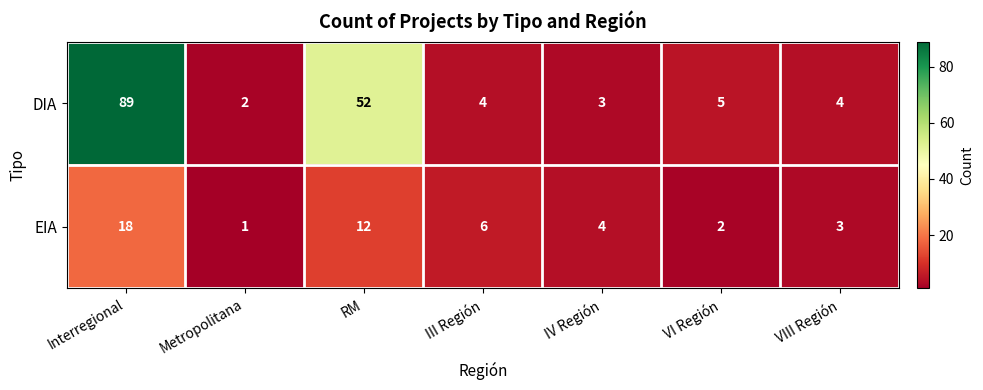

What is the average value of the EIA series?

7